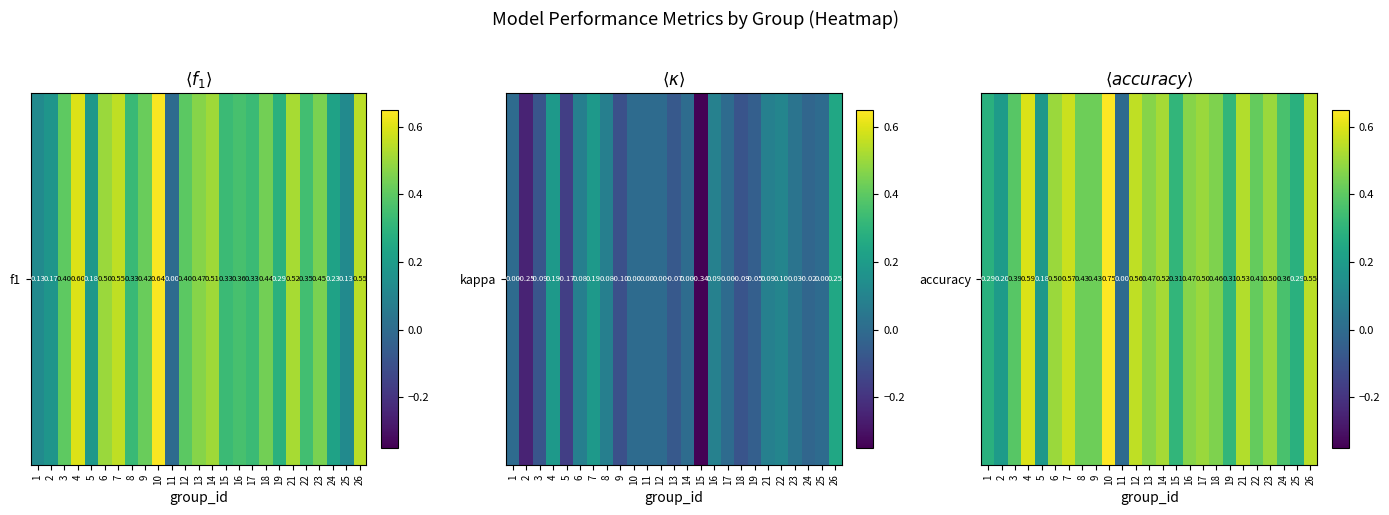

At which label is the value closest to 0?

11